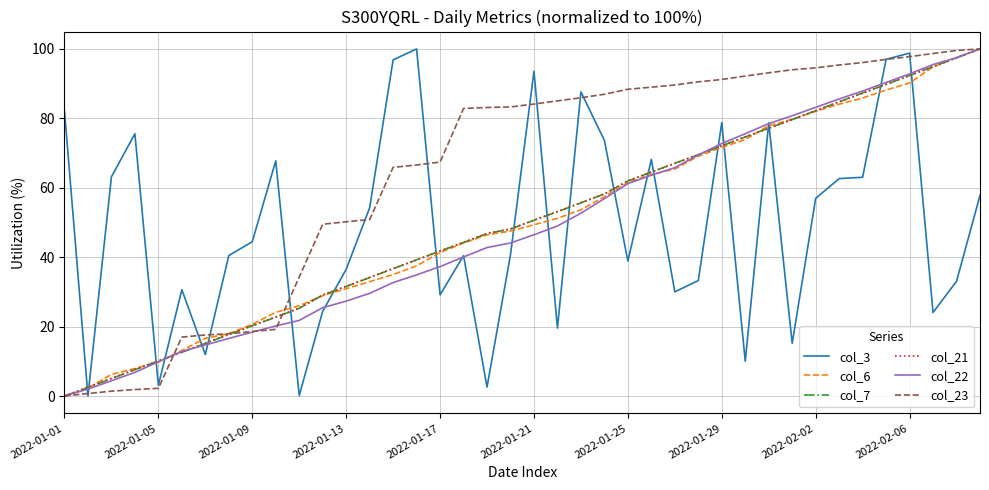

What is the maximum value for col_3?

100.0